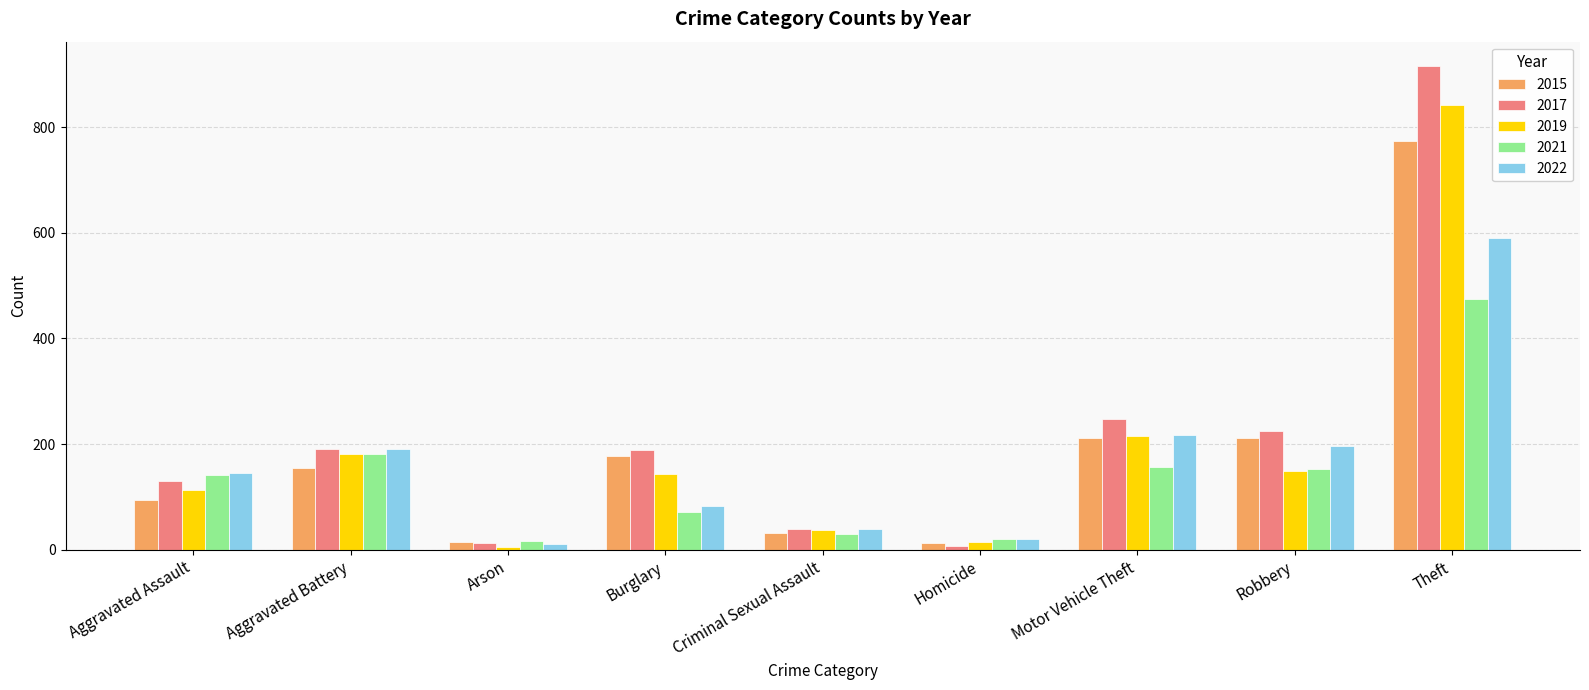

What is the average value of the 2015 series?

187